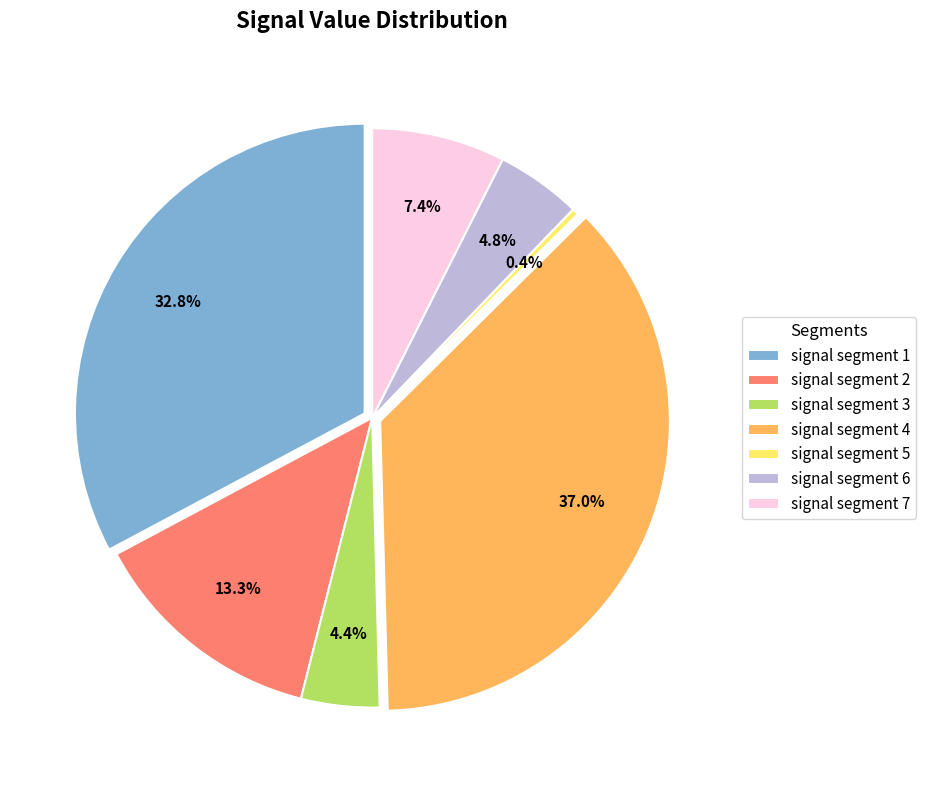

Count the number of slices in the pie.

7